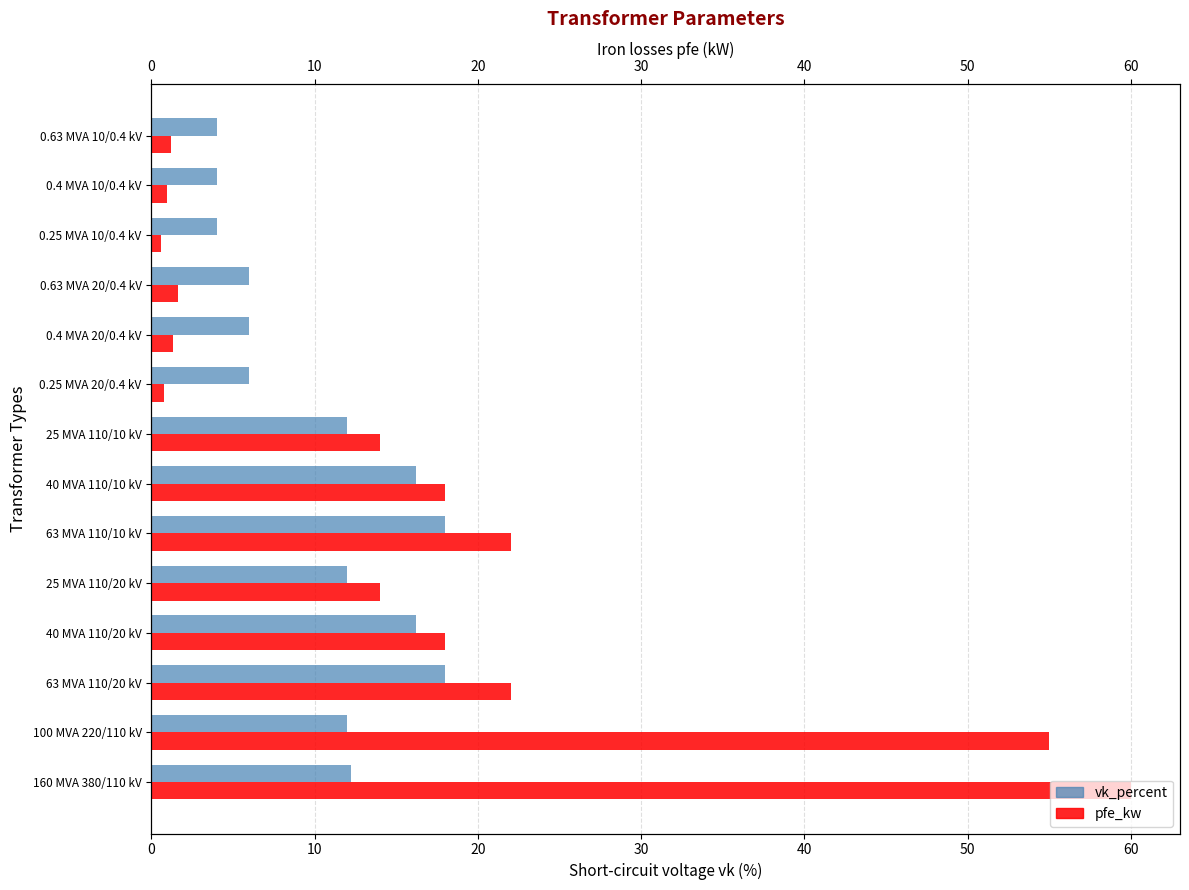

What is the value of the pfe_kw bar at the 10th from the left?

1.4